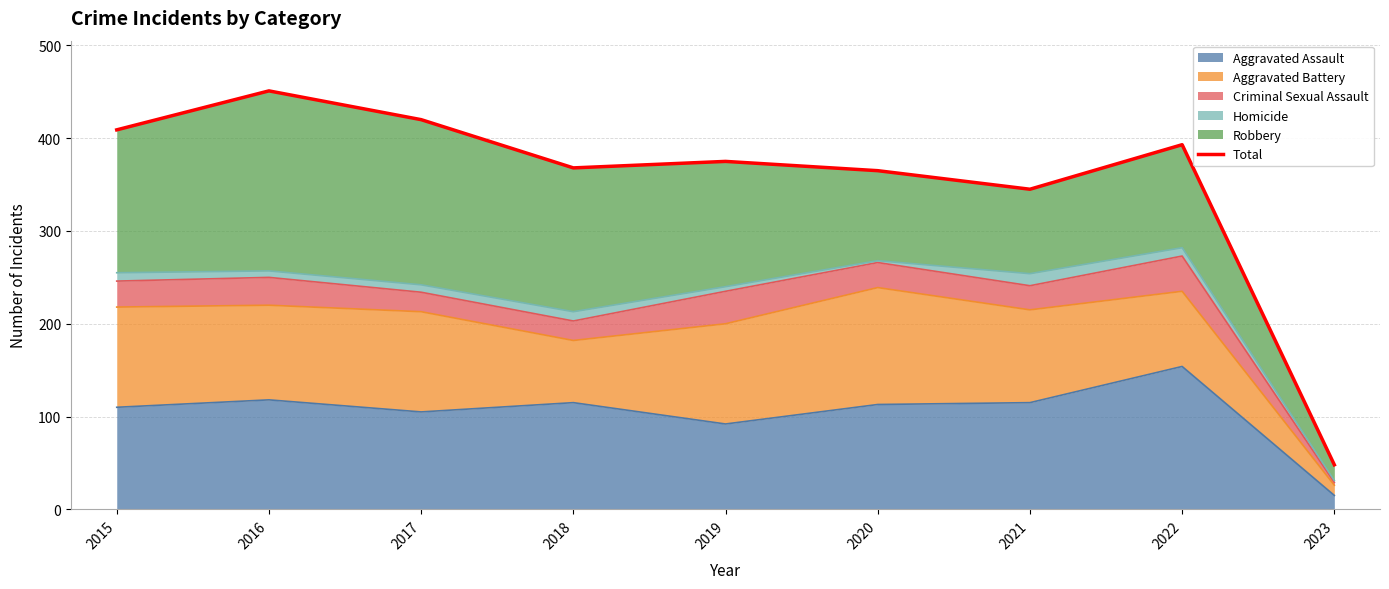

What is the average value?

353